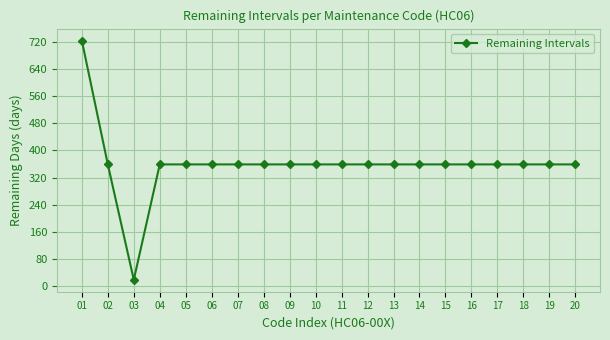

At which category does the data reach its first local valley?

03